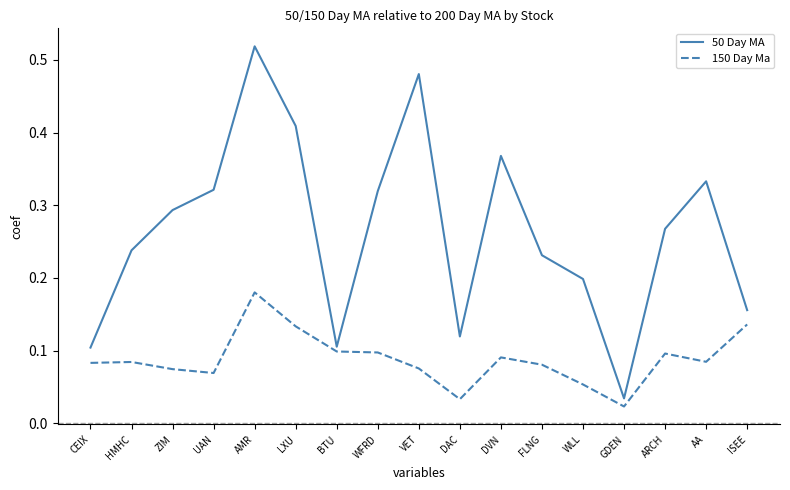

At which label is 150 Day Ma closest to 0?

GDEN